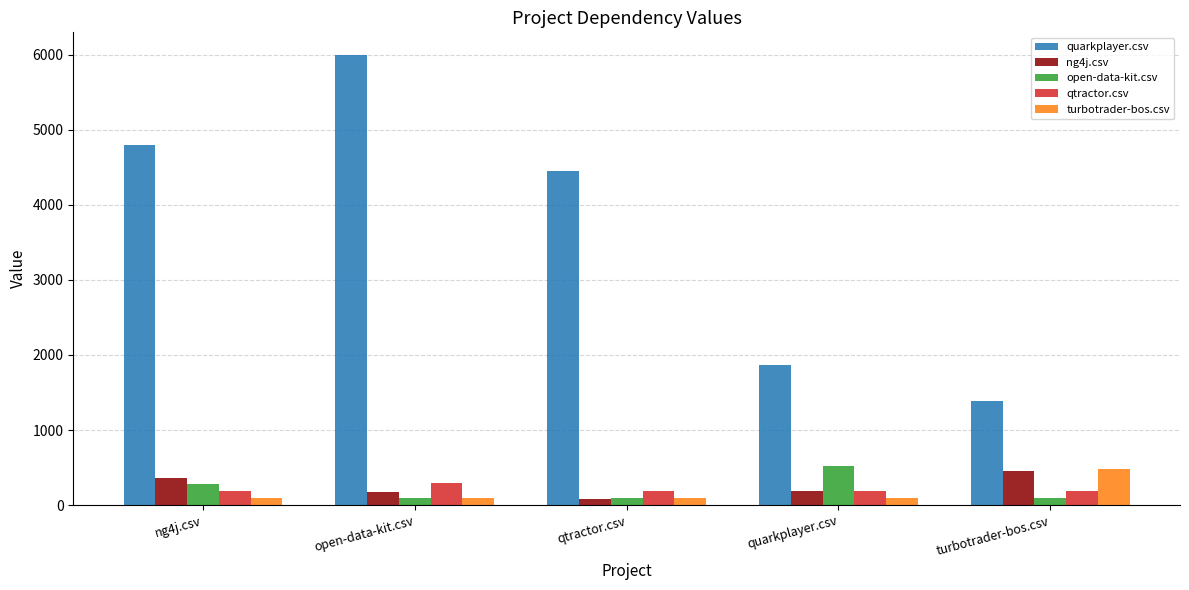

What are all the series names shown in the legend?

quarkplayer.csv, ng4j.csv, open-data-kit.csv, qtractor.csv, turbotrader-bos.csv